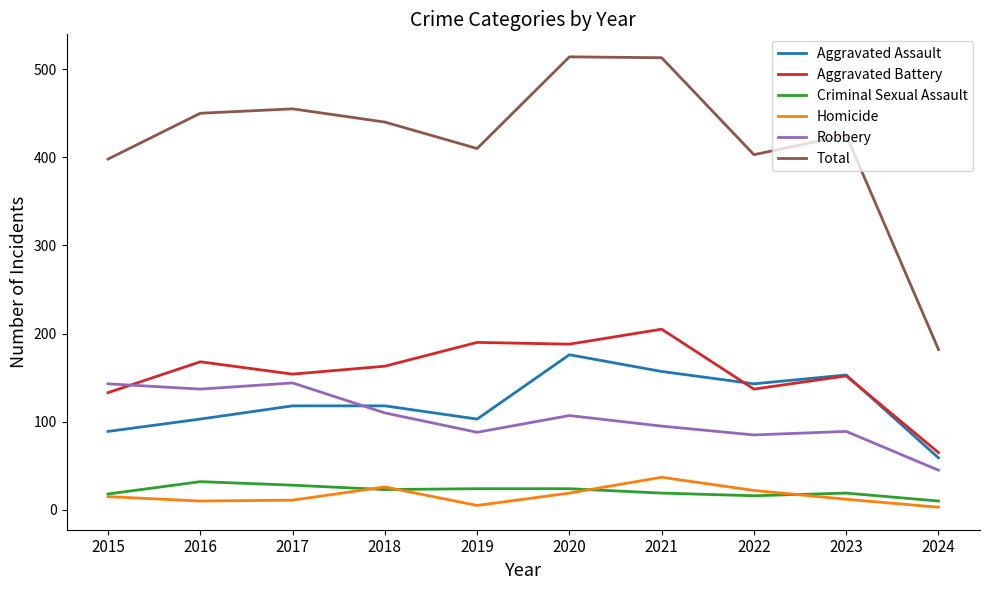

Which series has the largest total across all categories?

Total